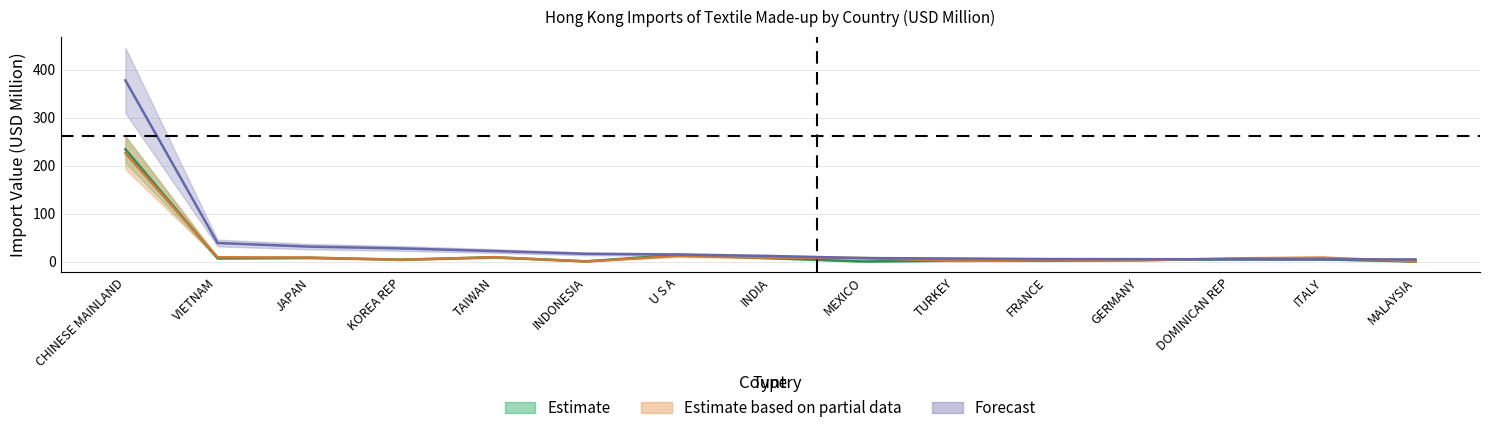

Rank the series by their maximum value, from highest to lowest.

Forecast (2020), Estimate (2017), Estimate based on partial data (2018)